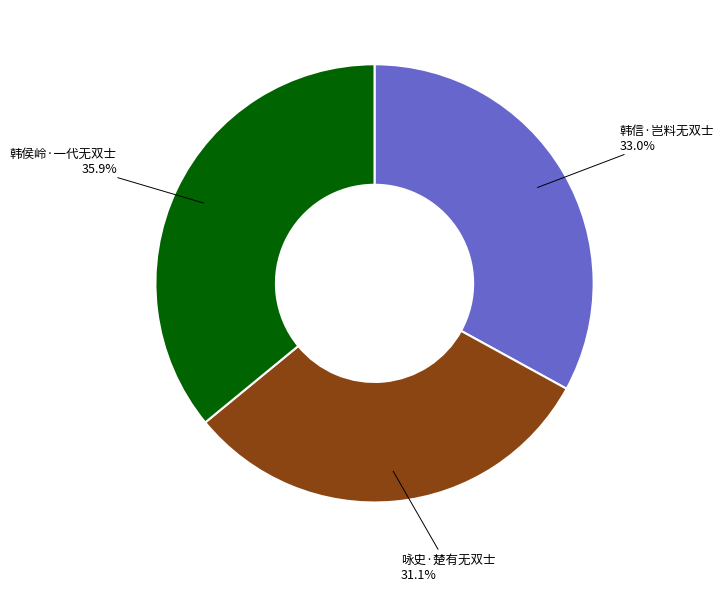

Which slice is the largest?

韩侯岭·一代无双士